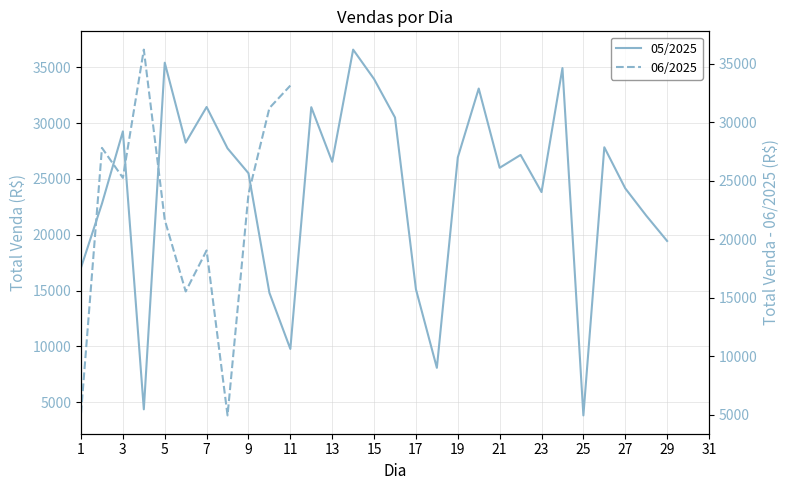

Is it true that 05/2025 equals 15037.3 at 11?

False